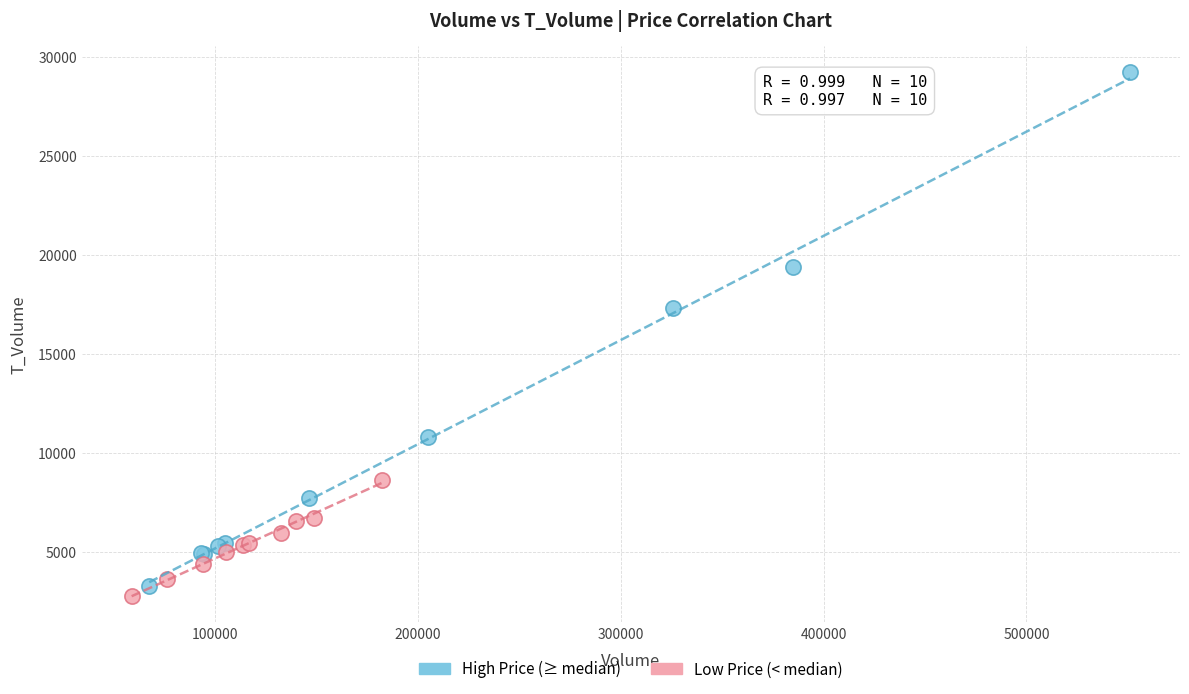

Which series reaches the maximum Y coordinate?

High Price (≥ median)